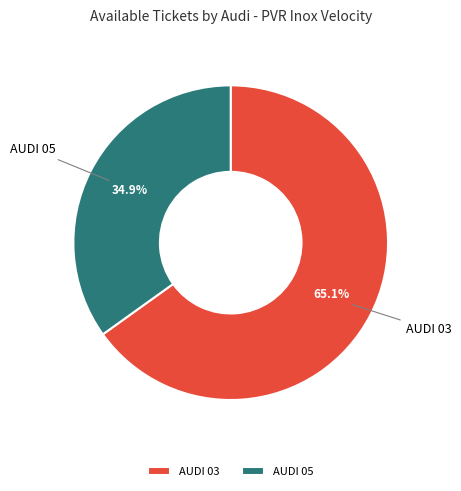

Which slice is the smallest?

AUDI 05